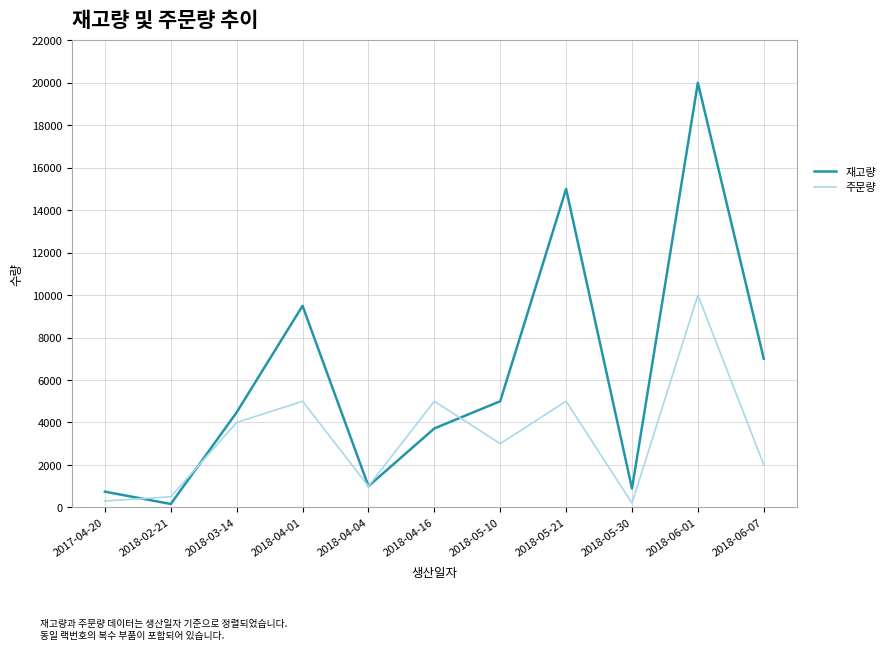

At 2018-02-21, list the series in order from largest to smallest.

주문량, 재고량